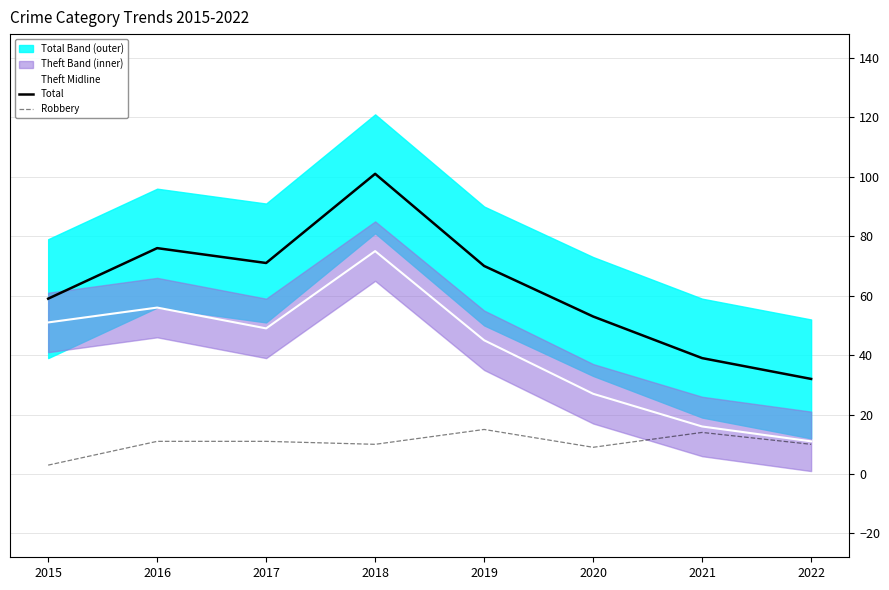

What is the maximum value for Robbery?

15